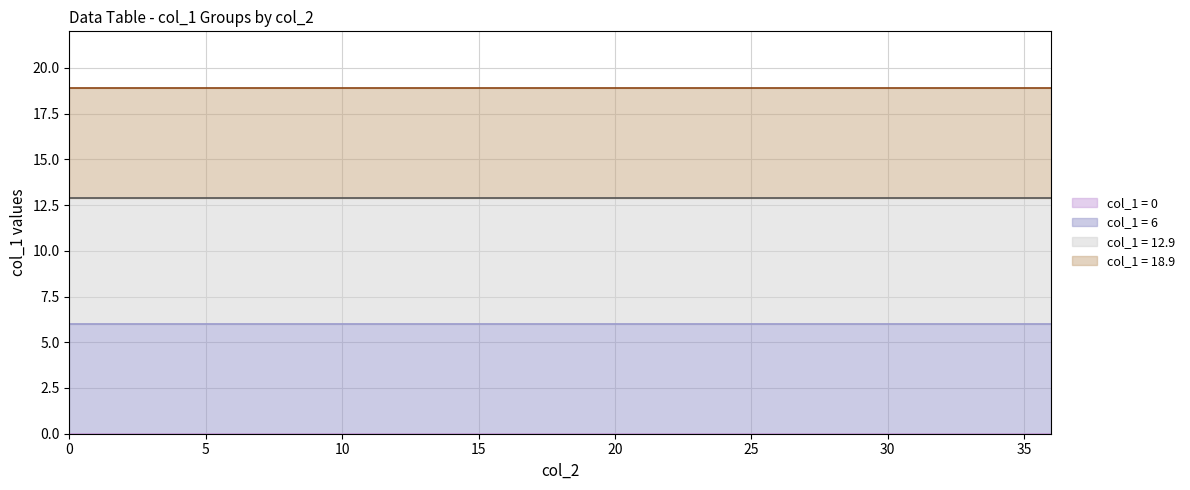

True or false: col_0=0 has a value of 0.0 at 21.

True